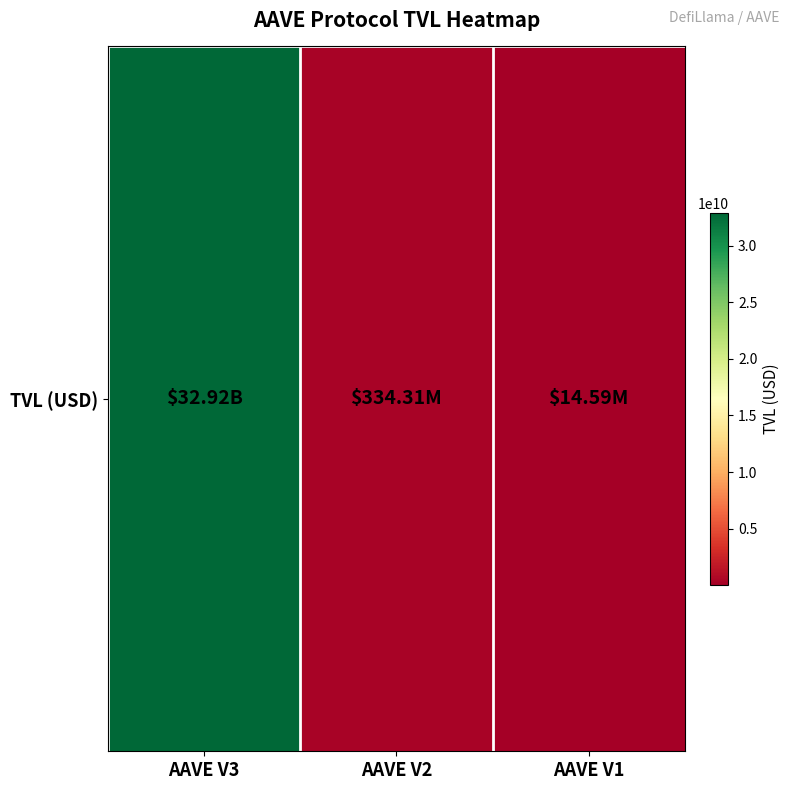

Is it true that the value at AAVE V2 is 334309385.6?

True